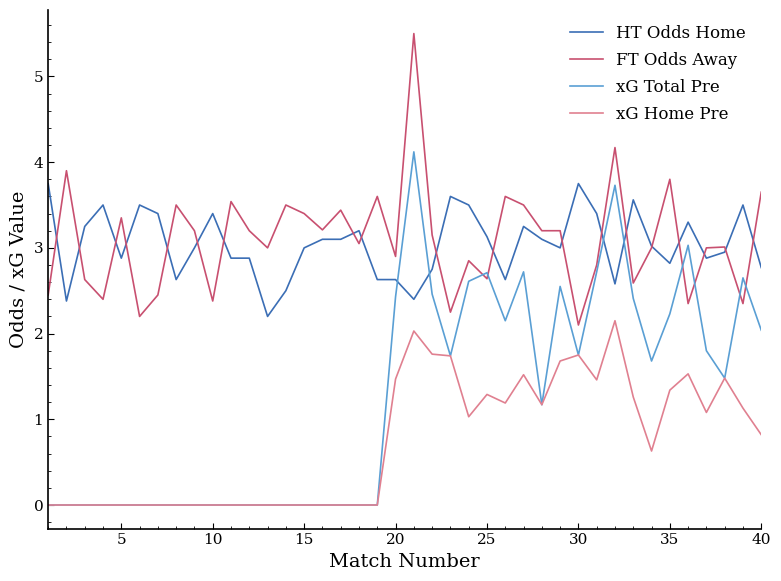

What is the maximum value for xG Total Pre?

4.1